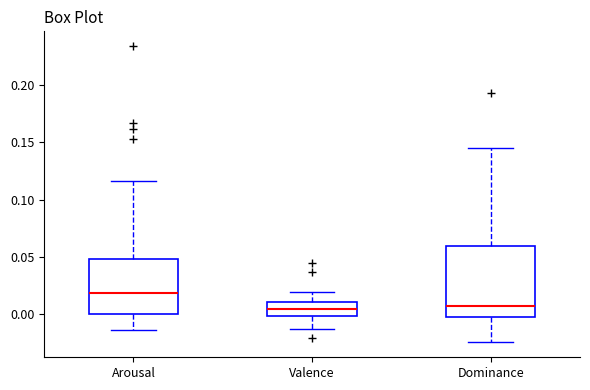

Which box is the tallest, from its lower edge to its upper edge?

Dominance